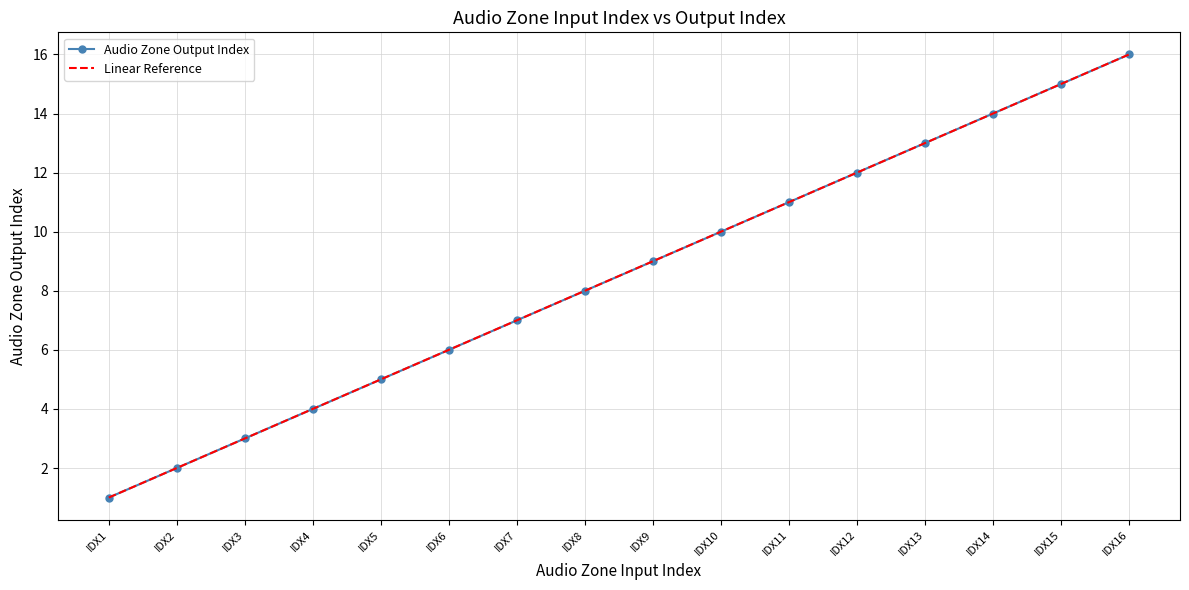

What are all the series names shown in the legend?

Audio Zone Output Index, Linear Reference